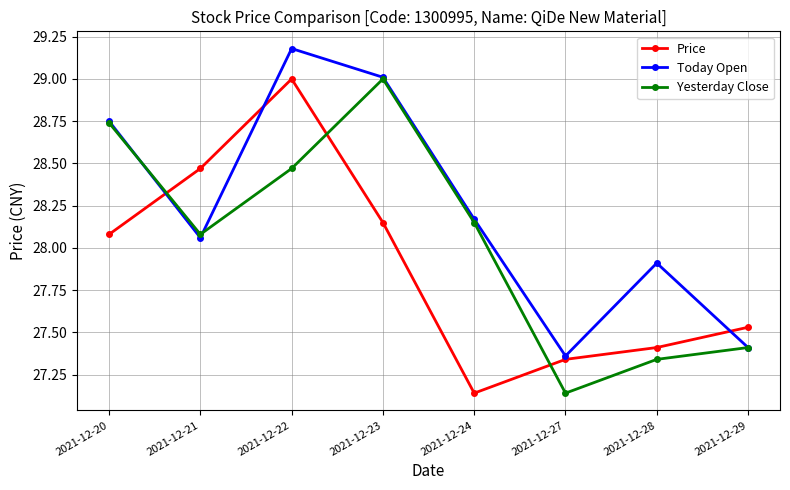

Rank the series at 2021-12-27 from highest to lowest value.

Today Open, Price, Yesterday Close